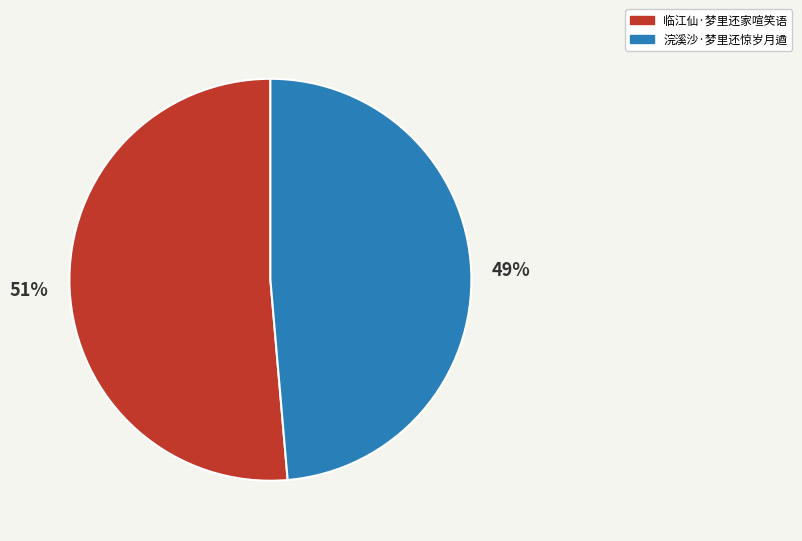

Is the sum of 临江仙·梦里还家喧笑语 and 浣溪沙·梦里还惊岁月遒 greater than half?

Yes